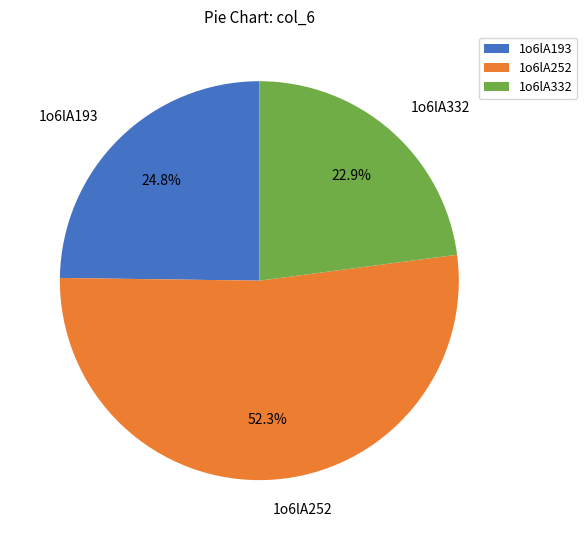

Between 1o6lA332 and 1o6lA252, which is larger?

1o6lA252